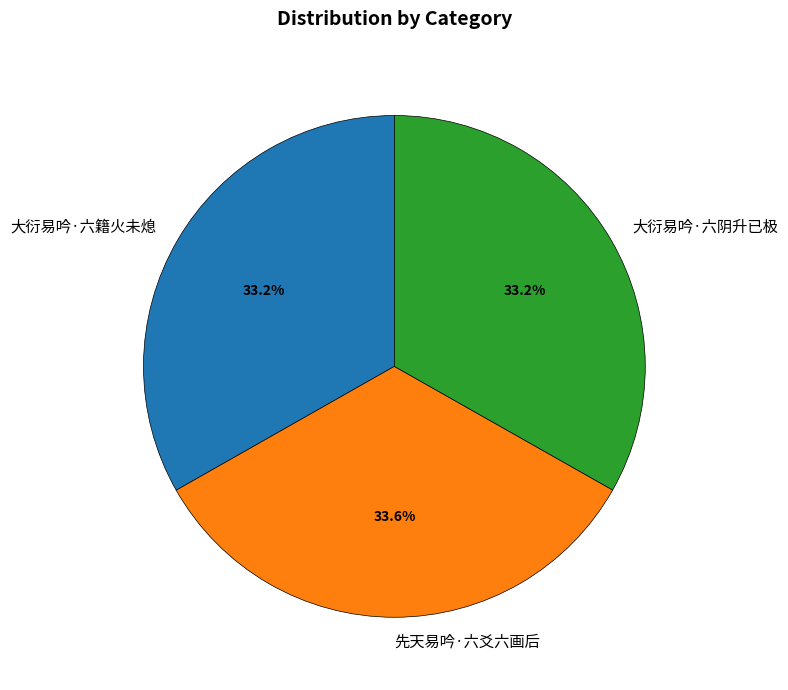

What percentage do 大衍易吟·六阴升已极 and 先天易吟·六爻六画后 together represent?

66.8%